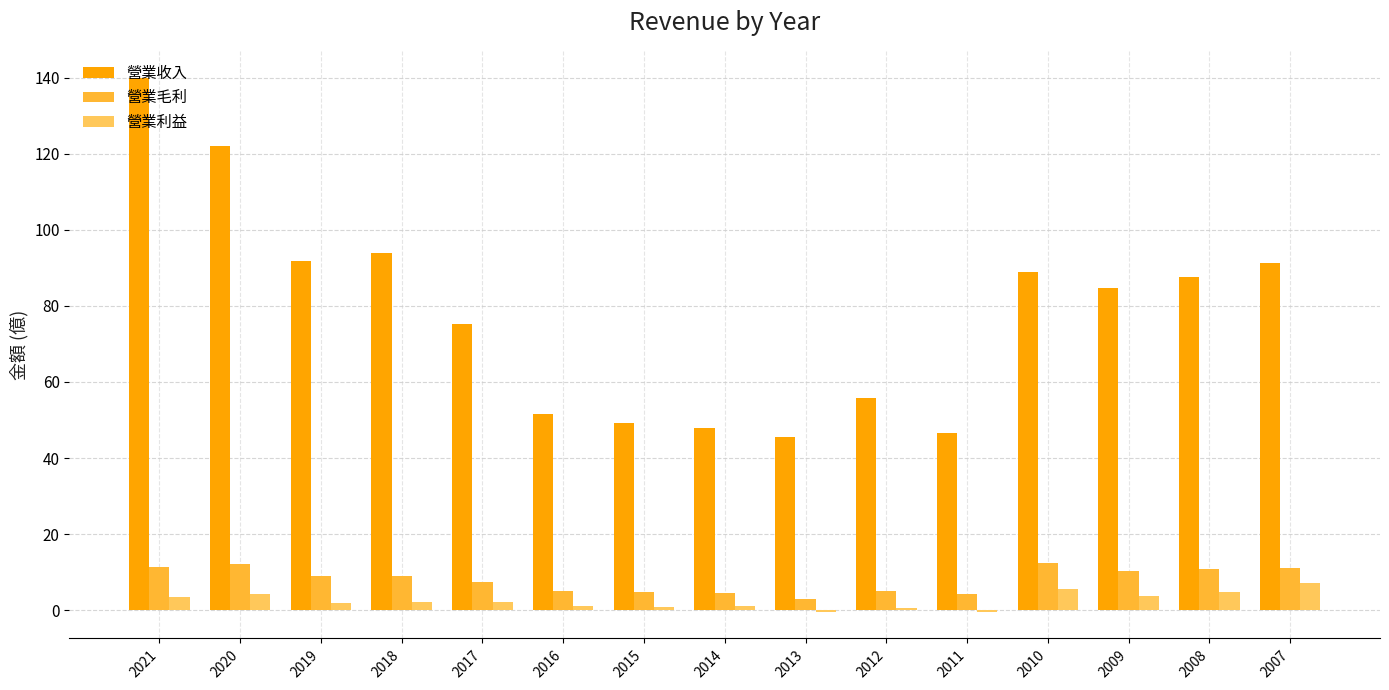

Which series changed the most between 2021 and 2008?

營業收入